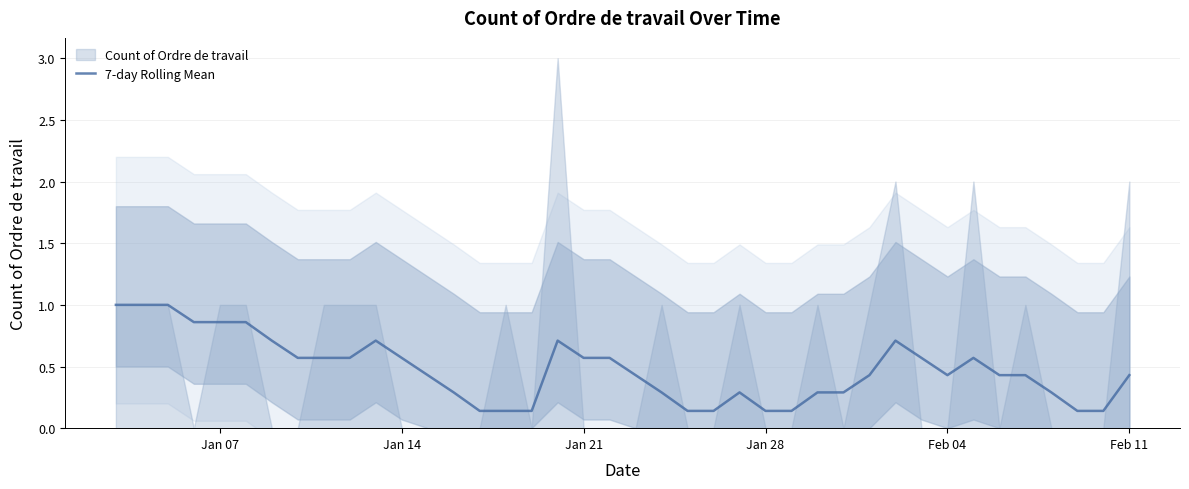

What is the difference between the second highest and minimum values?

0.9